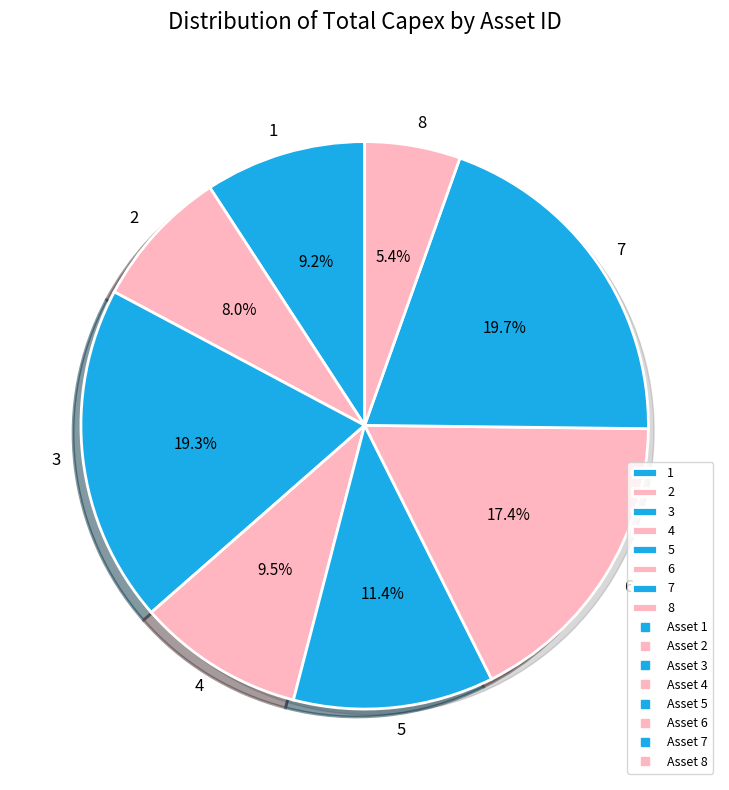

To the nearest percent, what percentage of the pie is 2?

8%